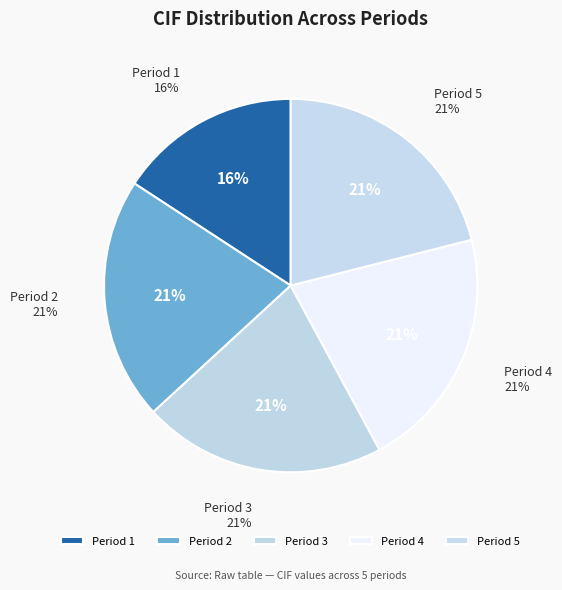

What percentage do 1 and 2 together represent?

36.8%